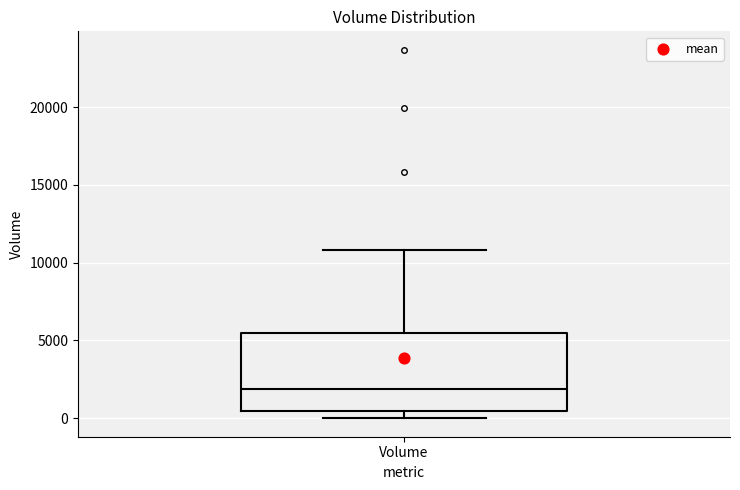

Where does the upper whisker of the box for Volume end on the y-axis? The values are not printed on the chart, so give them approximately, as read against the axis.

11000